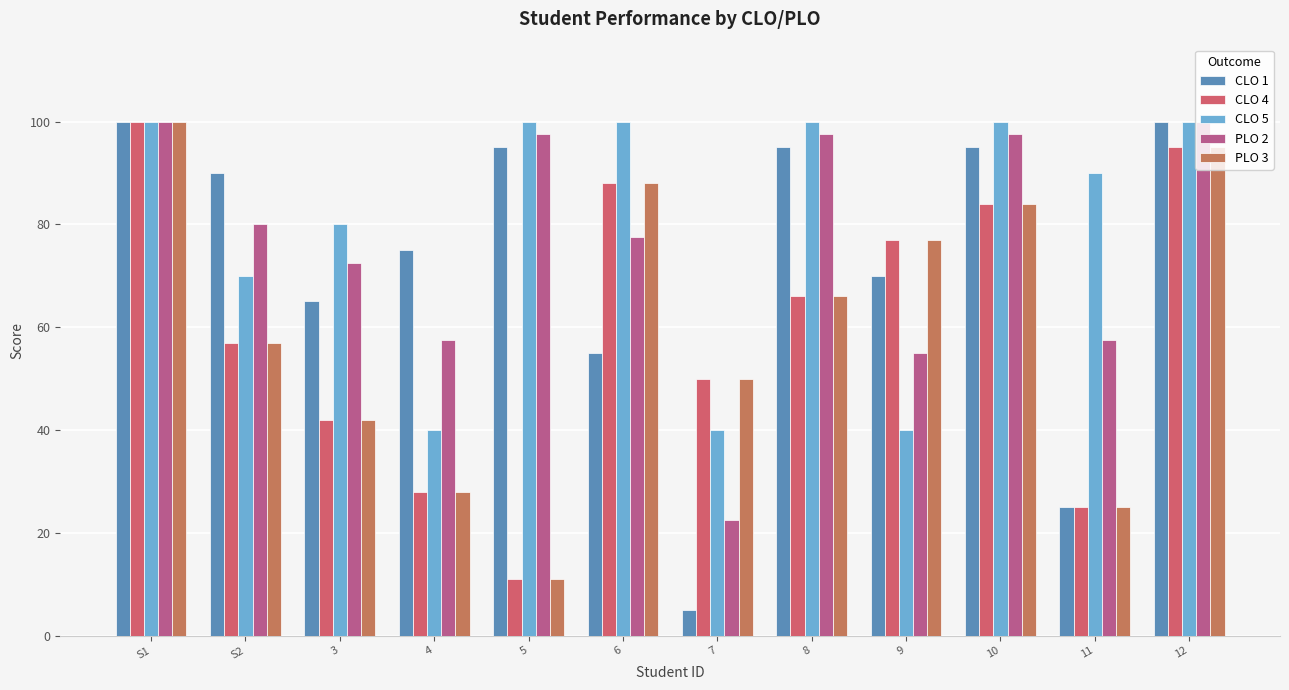

Reading left to right, transcribe all the data shown in this chart.

CLO 1: 100.0	90.0	65.0	75.0	95.0	55.0	5.0	95.0	70.0	95.0	25.0	100.0
CLO 4: 100.0	57.0	42.0	28.0	11.0	88.0	50.0	66.0	77.0	84.0	25.0	95.0
CLO 5: 100.0	70.0	80.0	40.0	100.0	100.0	40.0	100.0	40.0	100.0	90.0	100.0
PLO 2: 100.0	80.0	72.5	57.5	97.5	77.5	22.5	97.5	55.0	97.5	57.5	100.0
PLO 3: 100.0	57.0	42.0	28.0	11.0	88.0	50.0	66.0	77.0	84.0	25.0	95.0